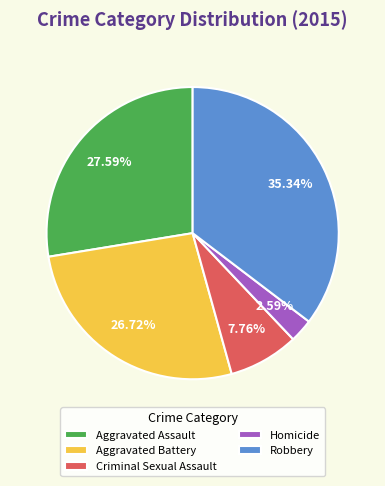

The Aggravated Assault slice represents 28% of the pie. True or false?

True